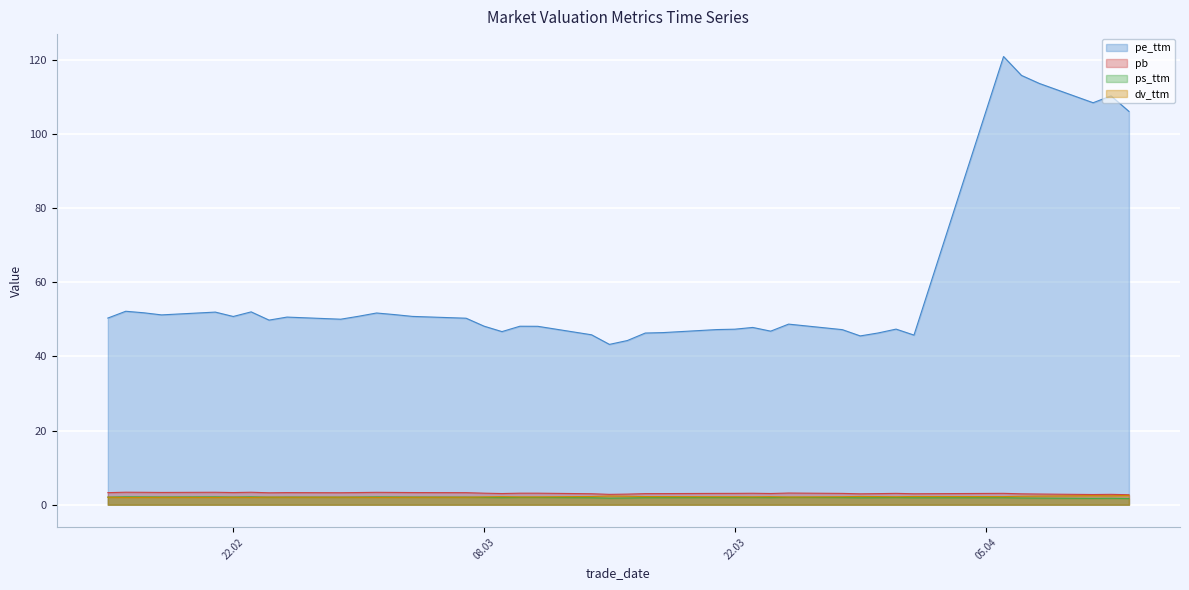

Which series has the widest spread of values?

pe_ttm